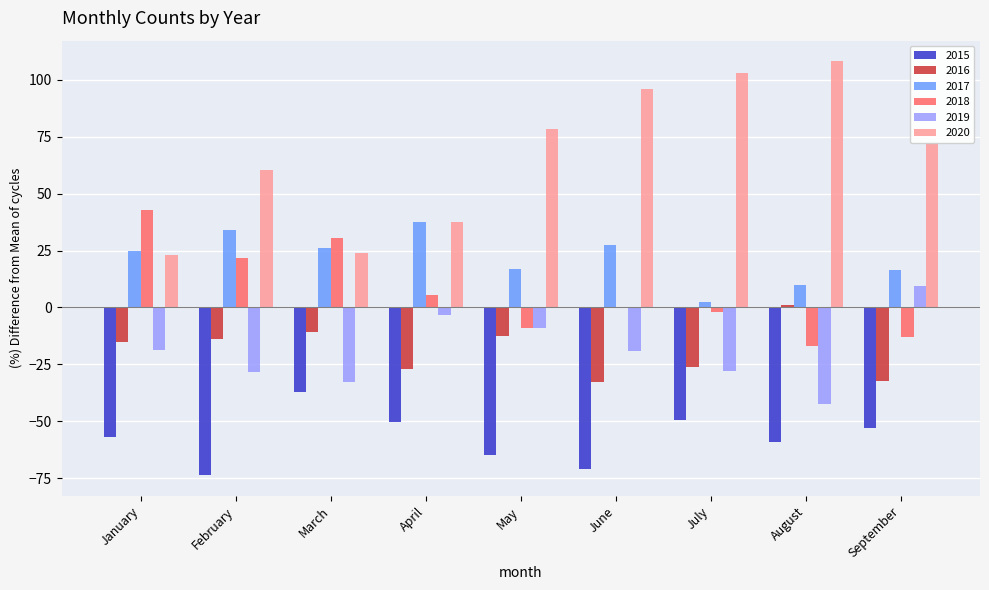

Which series has the largest range (max minus min)?

2020